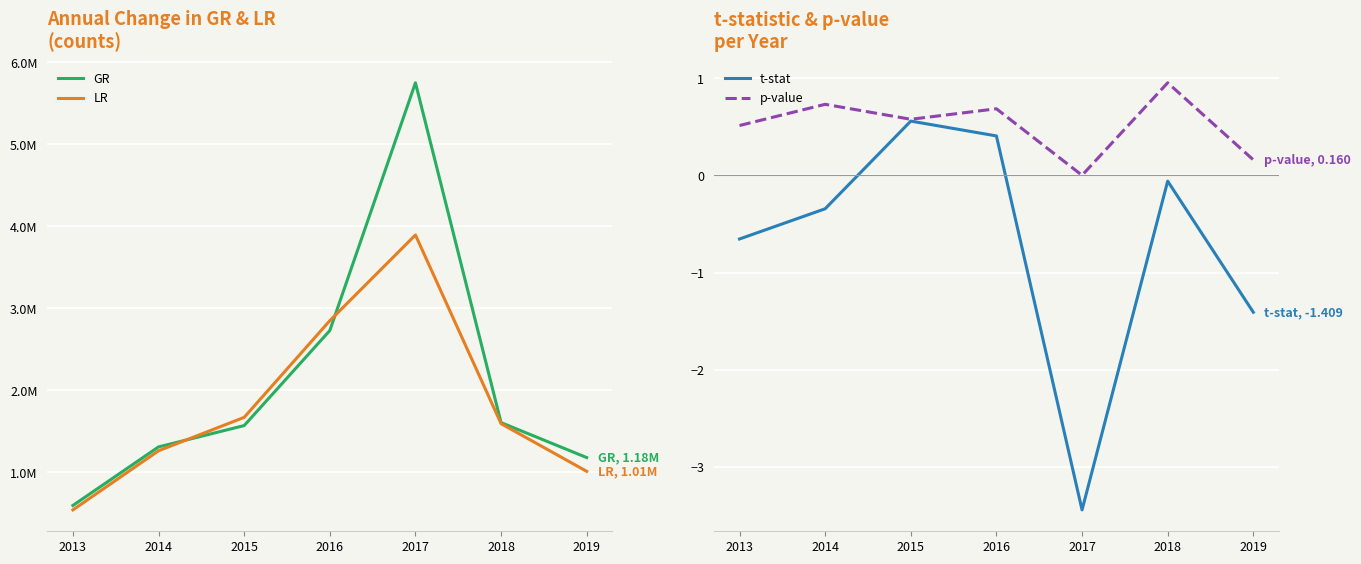

True or false: t-stat has more than 2 points higher than both neighbors.

False